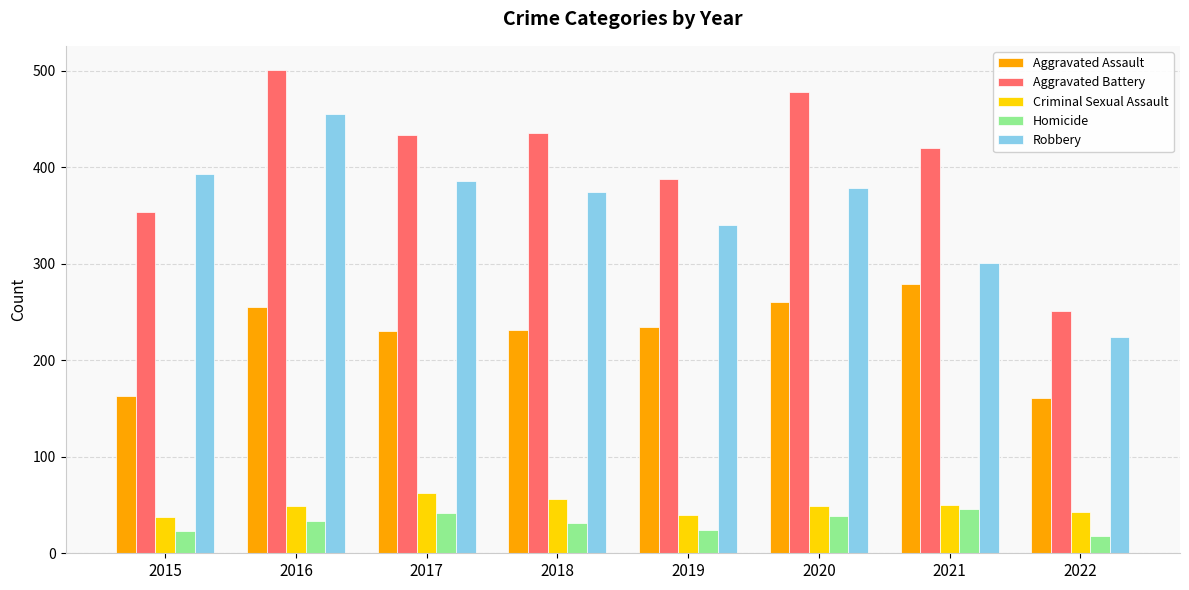

What is the difference between the second highest and second lowest values in the Criminal Sexual Assault series?

16